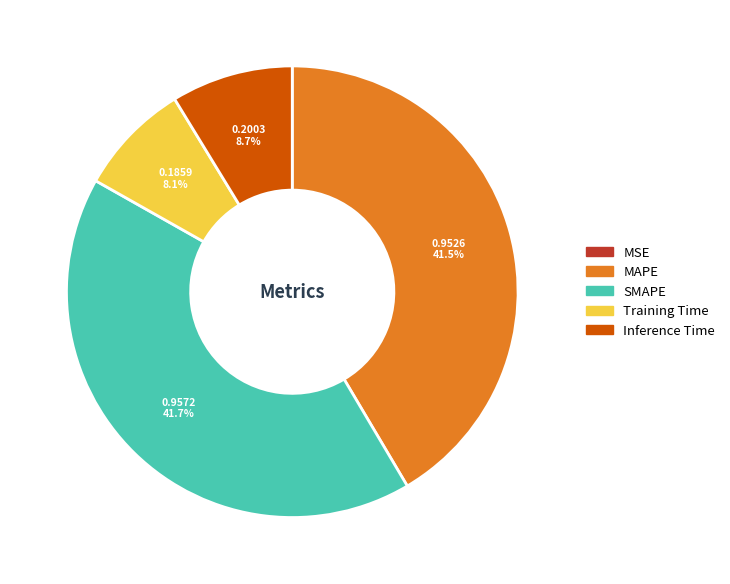

Does MAPE represent more than half of the total?

No